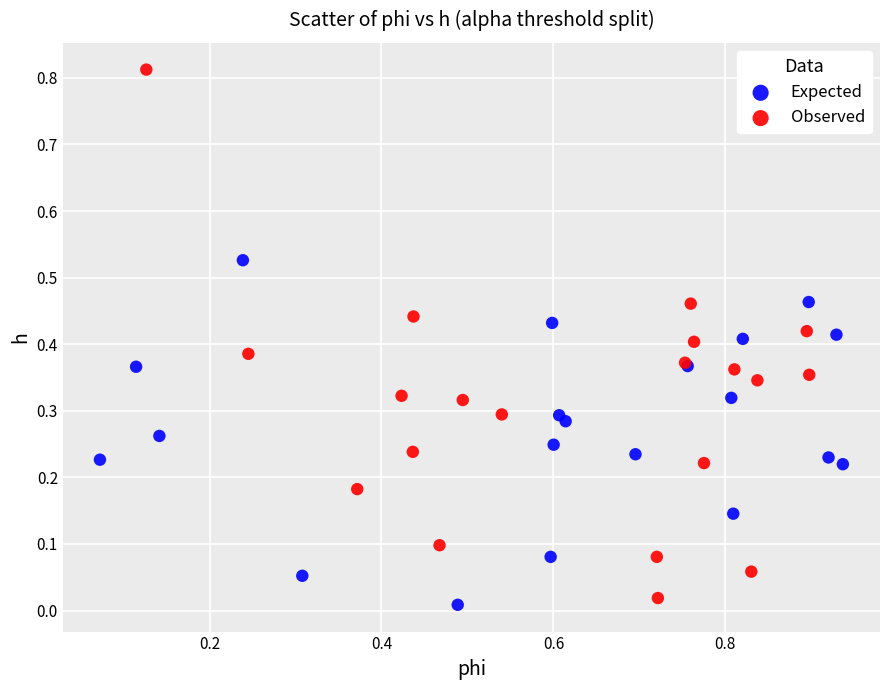

Which series has the largest Y range (max minus min)?

Observed